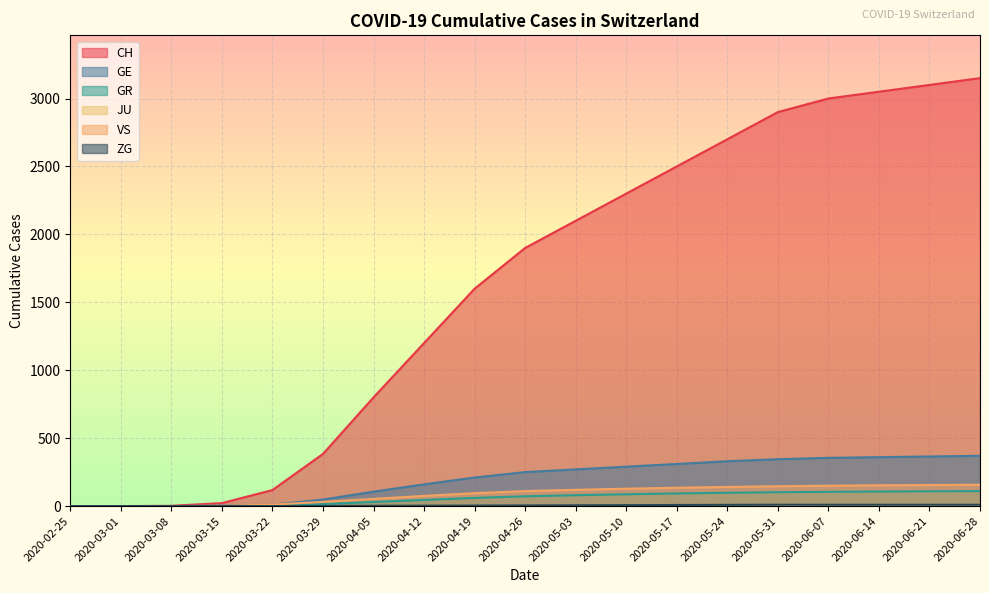

At how many categories does at least one series exceed 1153?

12